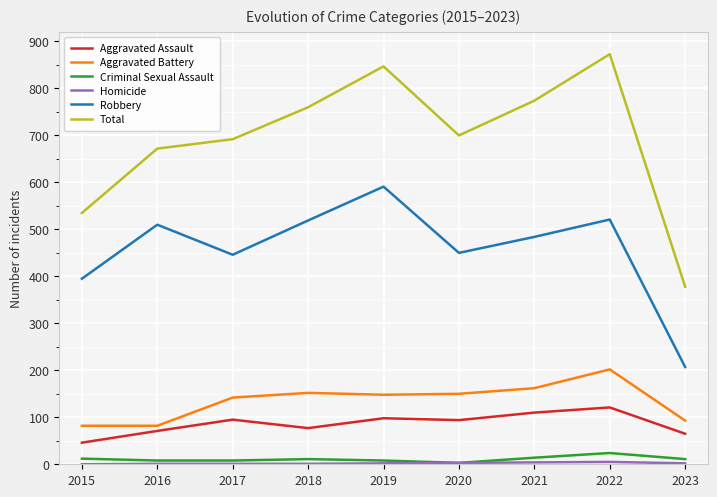

At which label does Total reach its minimum?

2023